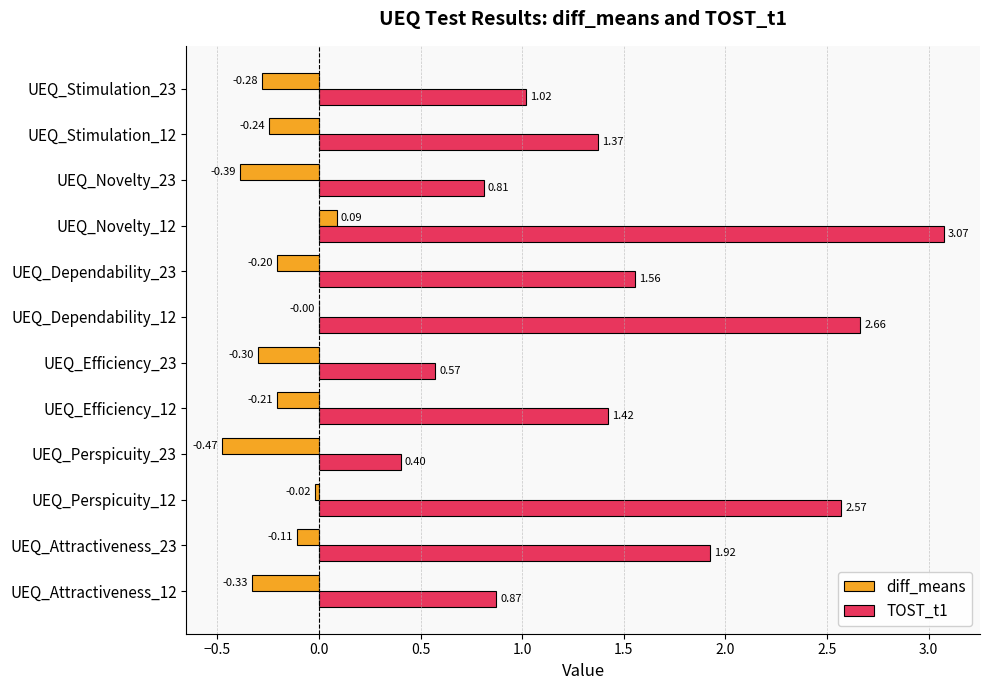

What is the average value of the TOST_t1 series?

1.5